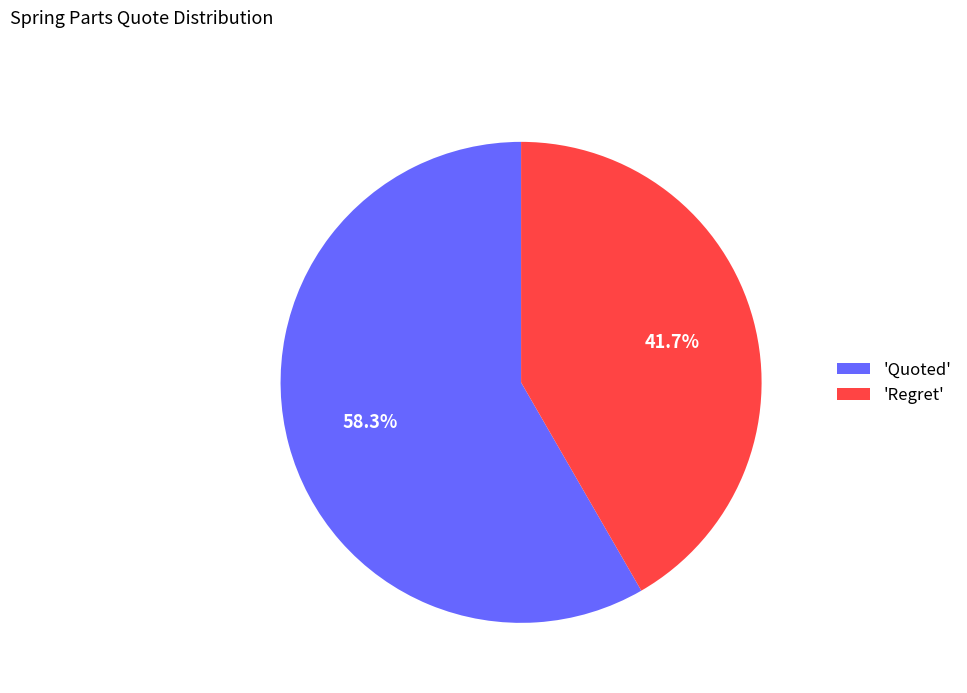

Rank the categories by value from lowest to highest.

'Regret', 'Quoted'